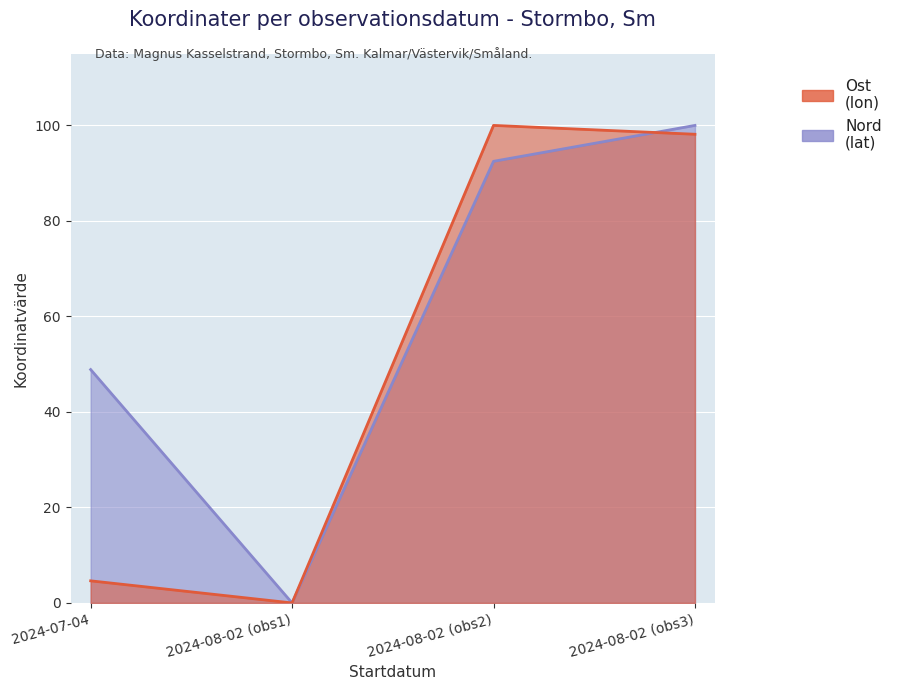

At which label is Ost closest to 50?

2024-07-04